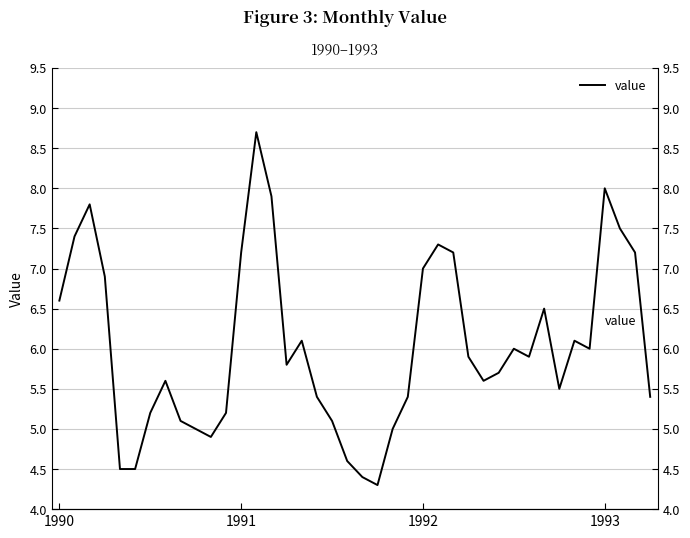

What is the ratio of the value at 23 to the value at 36?

0.7